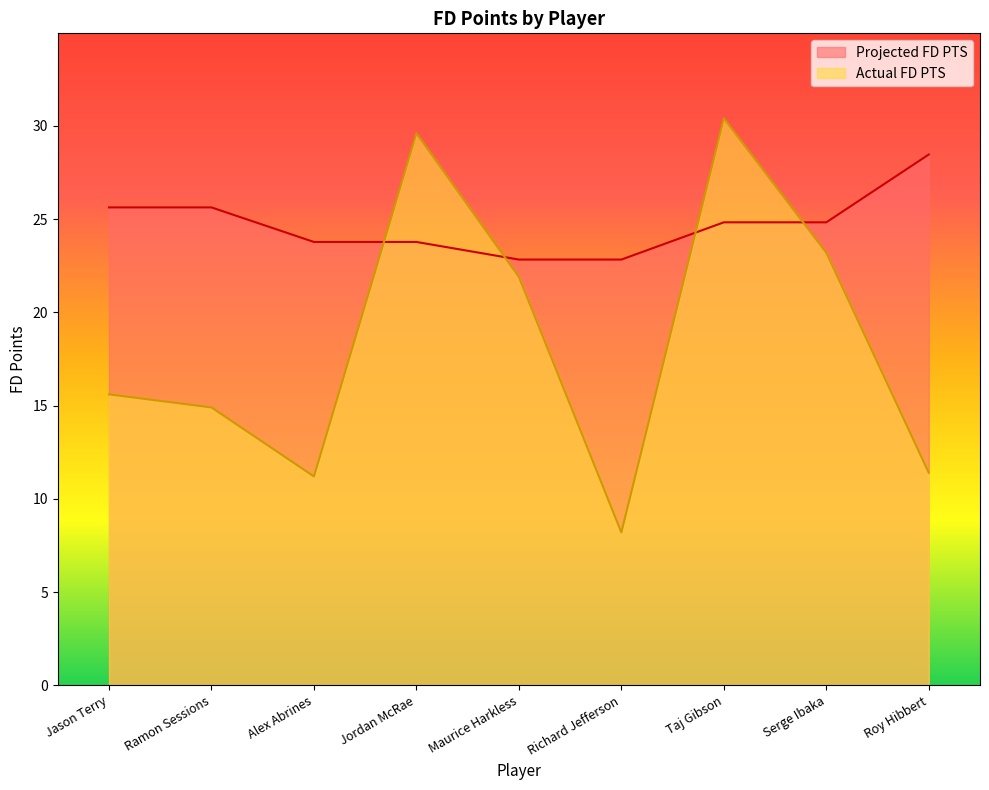

Between which two adjacent categories do Actual FD PTS and Projected FD PTS first intersect?

Alex Abrines and Jordan McRae